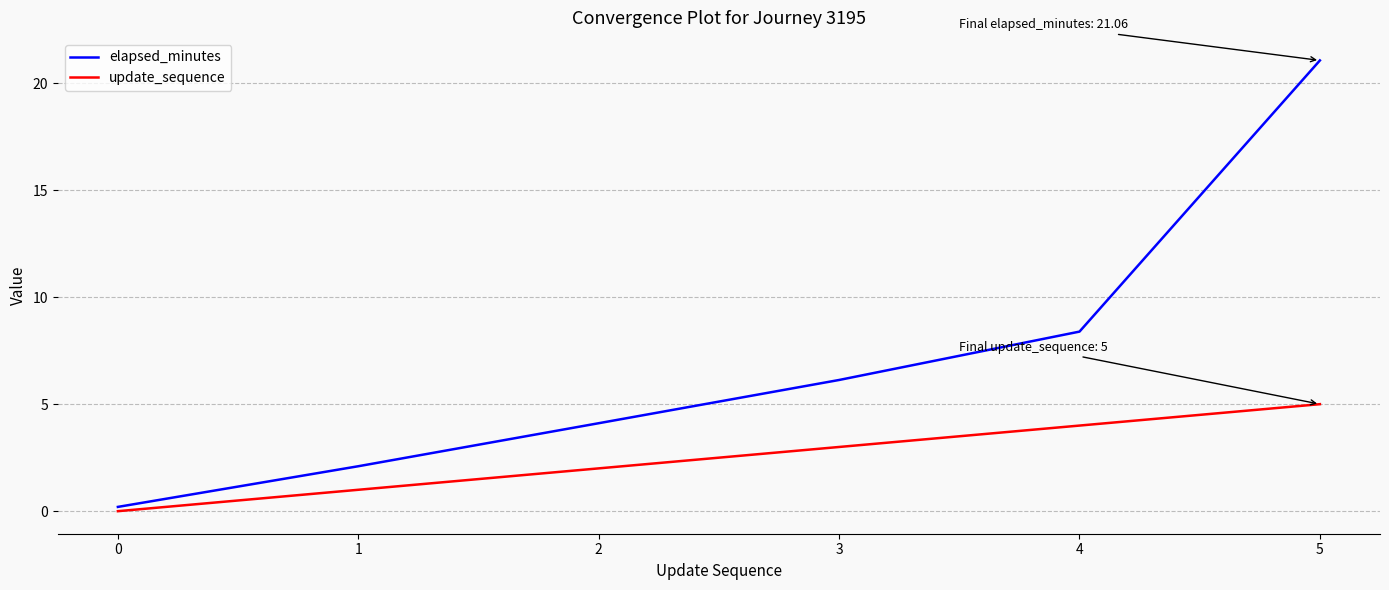

Reading right to left, list all the values displayed in this chart.

elapsed_minutes: 21.1	8.4	6.1	4.1	2.1	0.2
update_sequence: 5.0	4.0	3.0	2.0	1.0	0.0